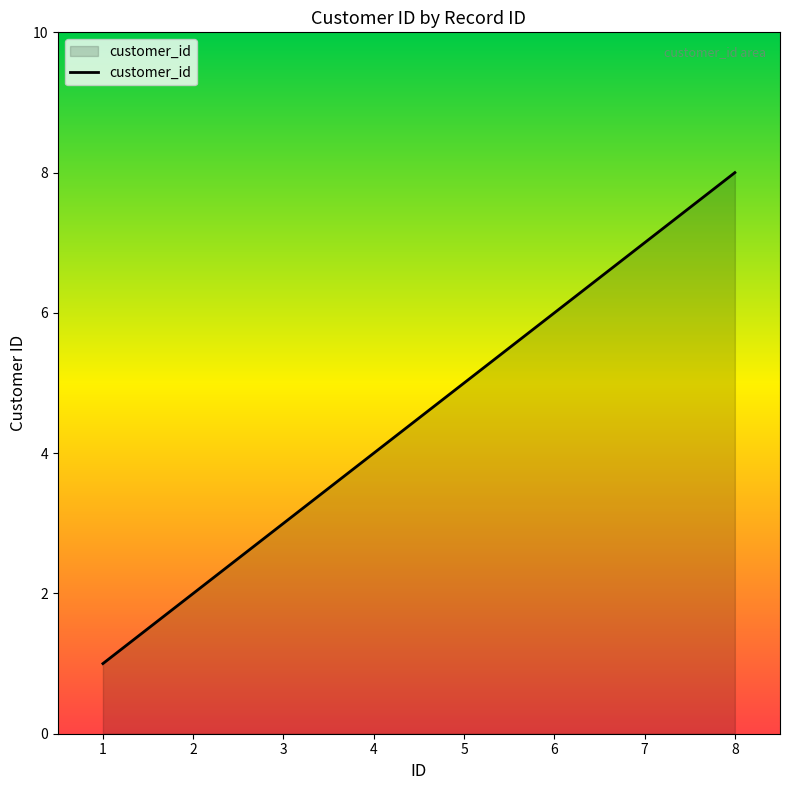

What is the maximum value shown in the chart?

8